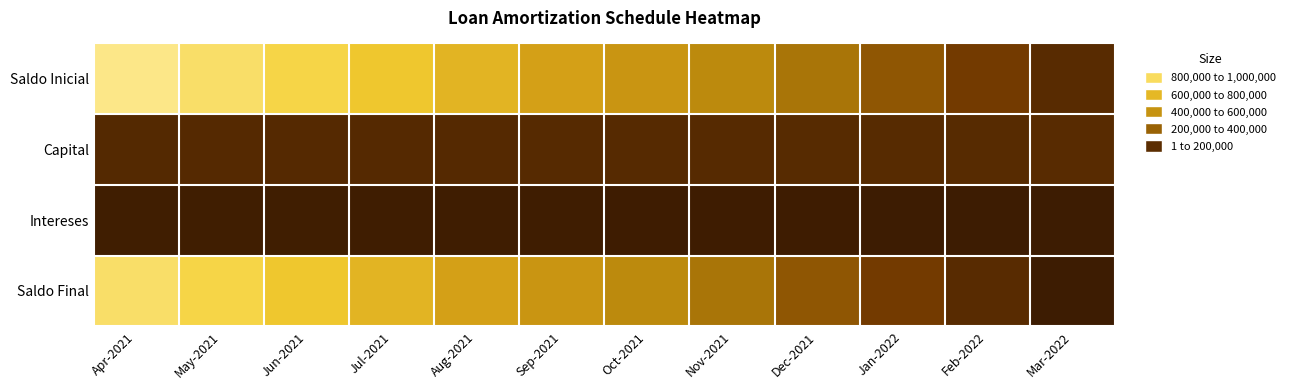

At how many categories does at least one series exceed 280238?

9